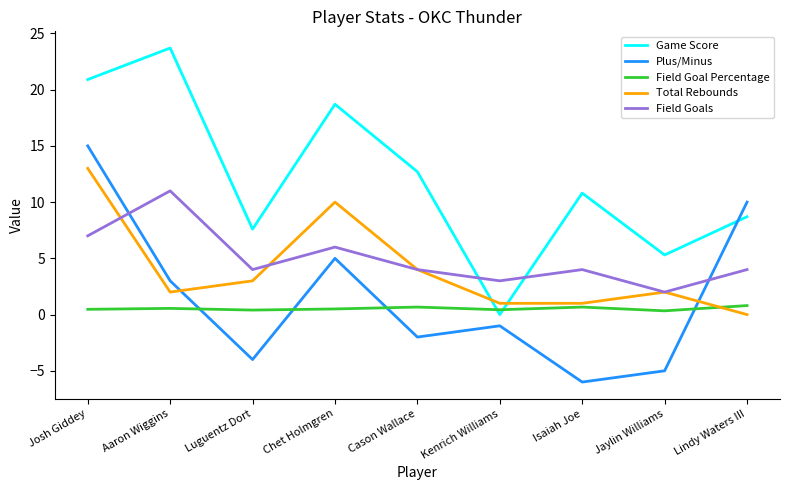

Which series has the widest spread of values?

Game Score